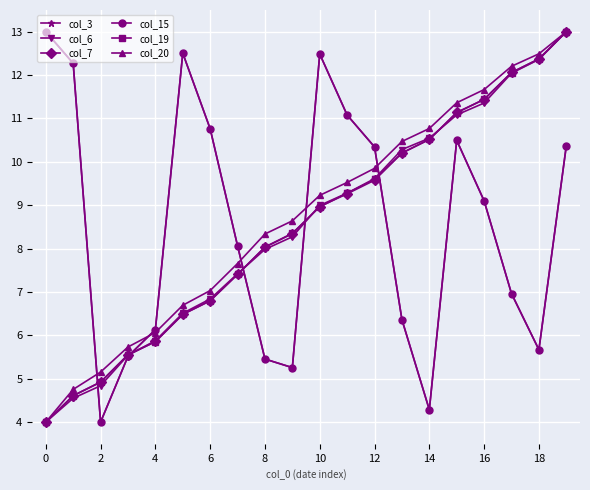

List the series in order of their peak value, lowest first.

col_3, col_6, col_7, col_15, col_19, col_20